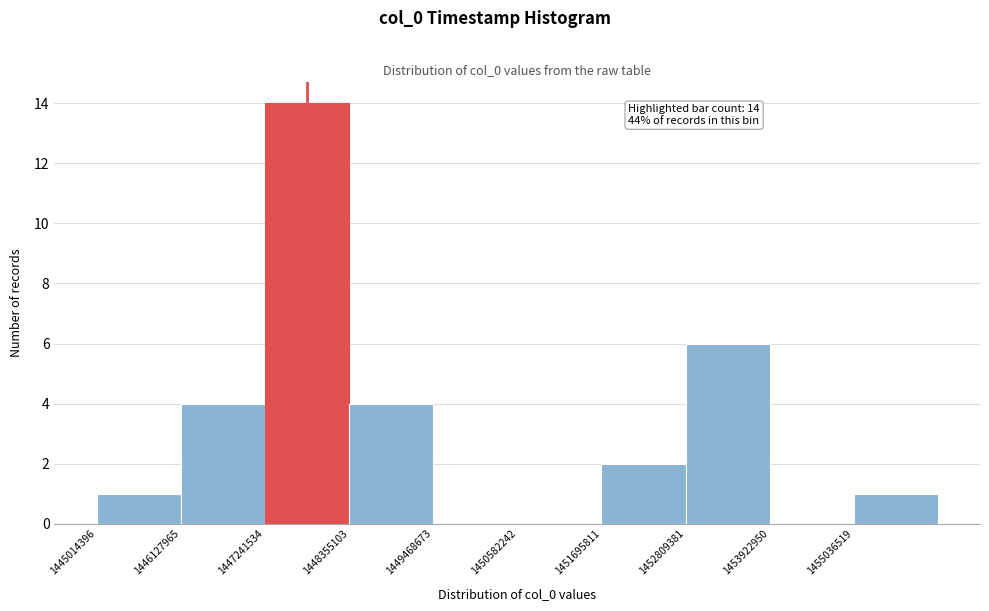

Which range on the x-axis has the tallest bar?

1447200000 to 1448400000